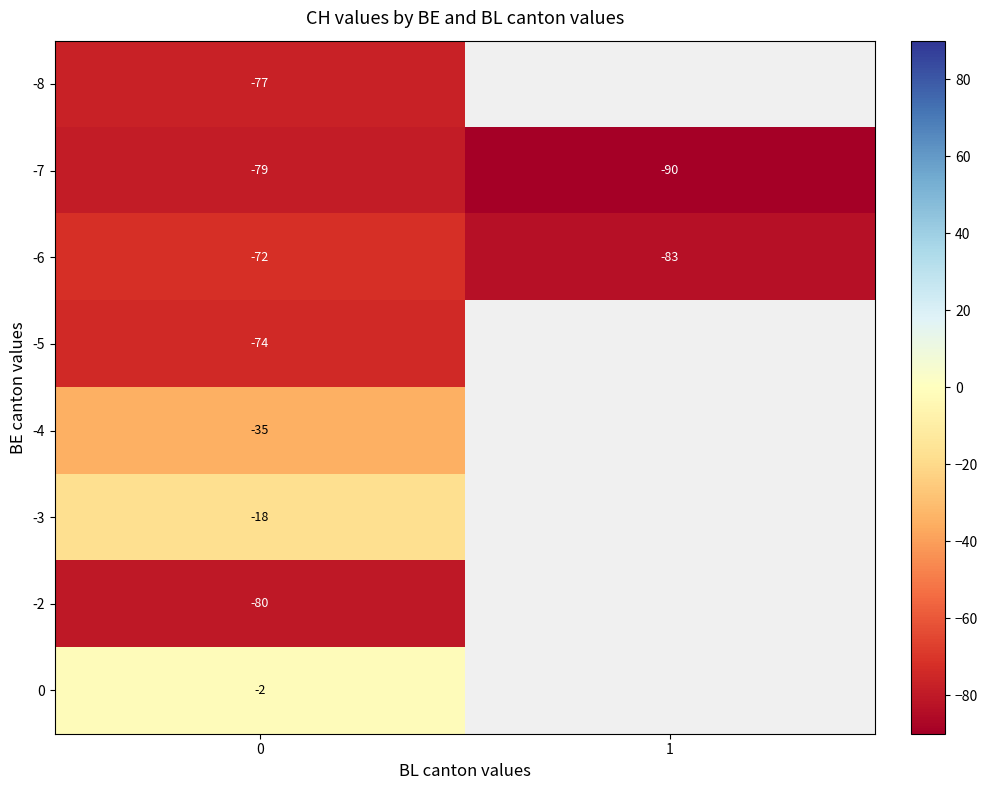

What is the minimum value shown in the chart?

-90.0